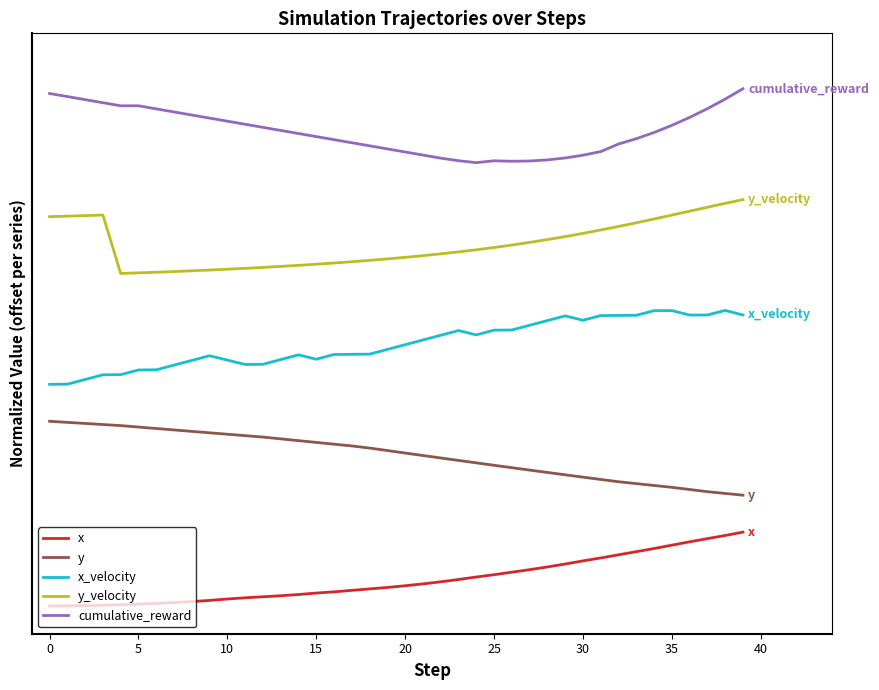

What are all the series names shown in the legend?

x, y, x_velocity, y_velocity, cumulative_reward